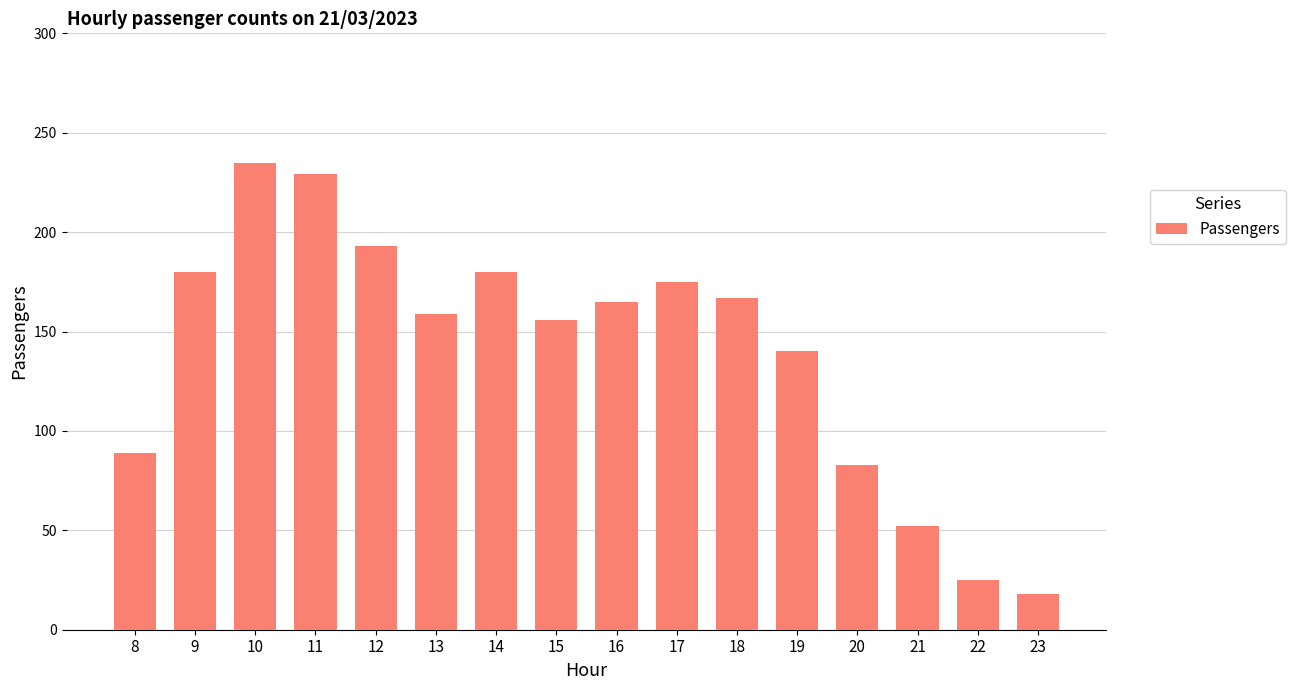

What is the change in value from 8 to 19?

+51